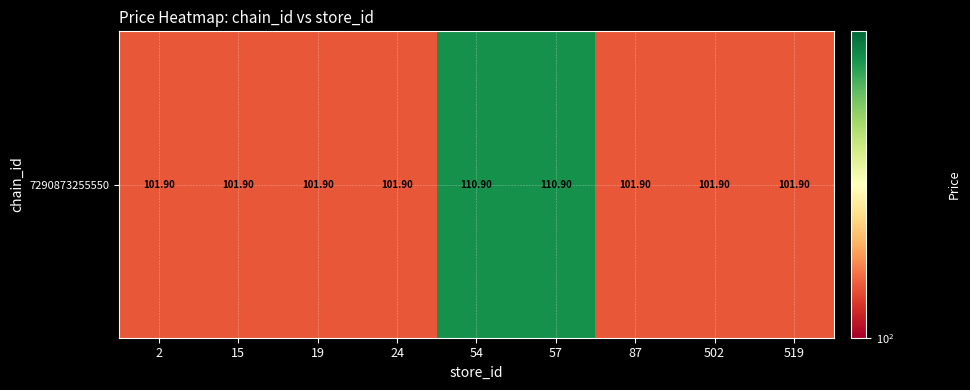

What is the ratio of the value at 19 to the value at 15?

1.0